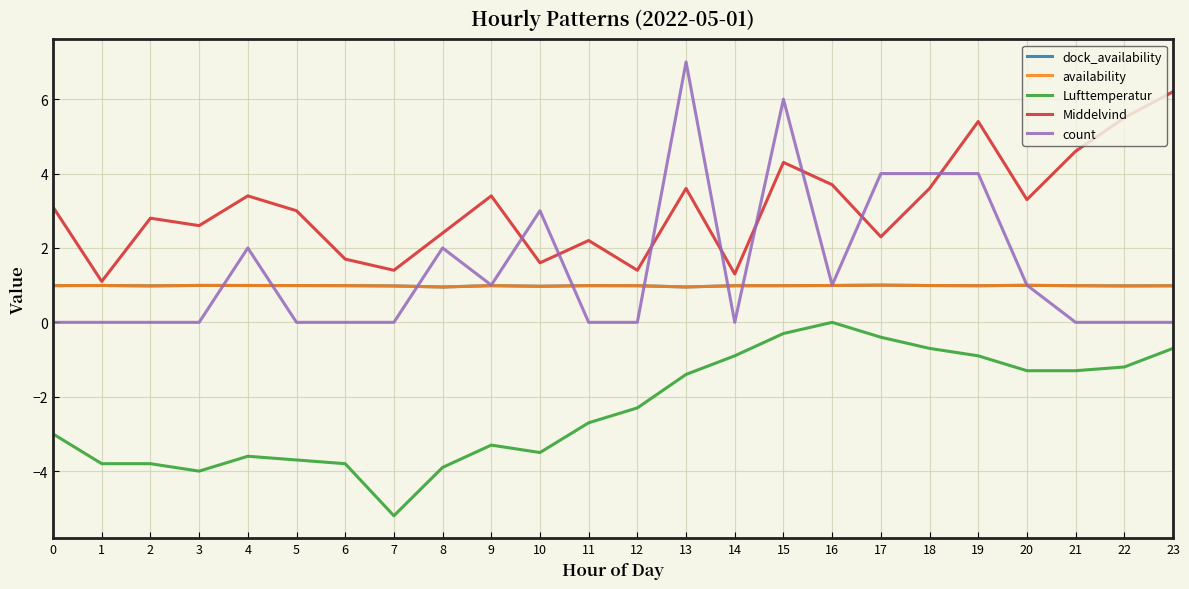

At which category is the sum across all series the highest?

15